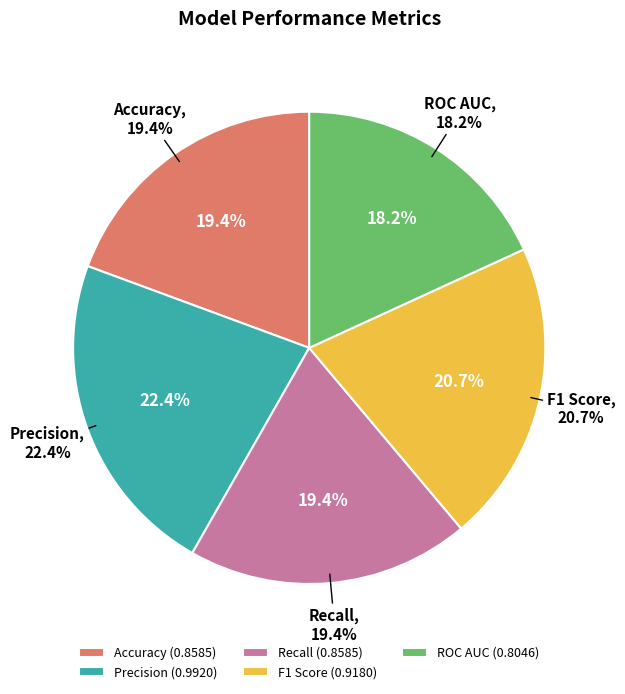

Is there a majority slice in this chart?

No